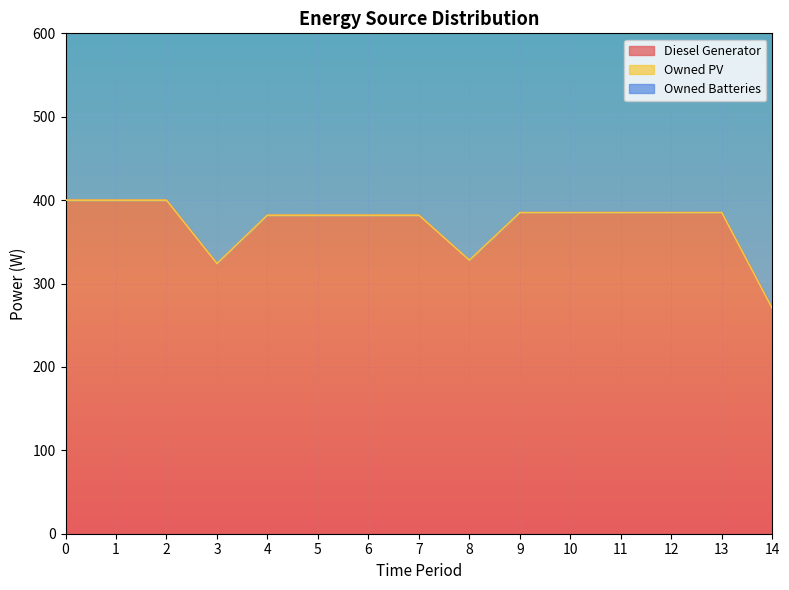

True or false: Diesel Generator and Owned Batteries cross at least once.

False